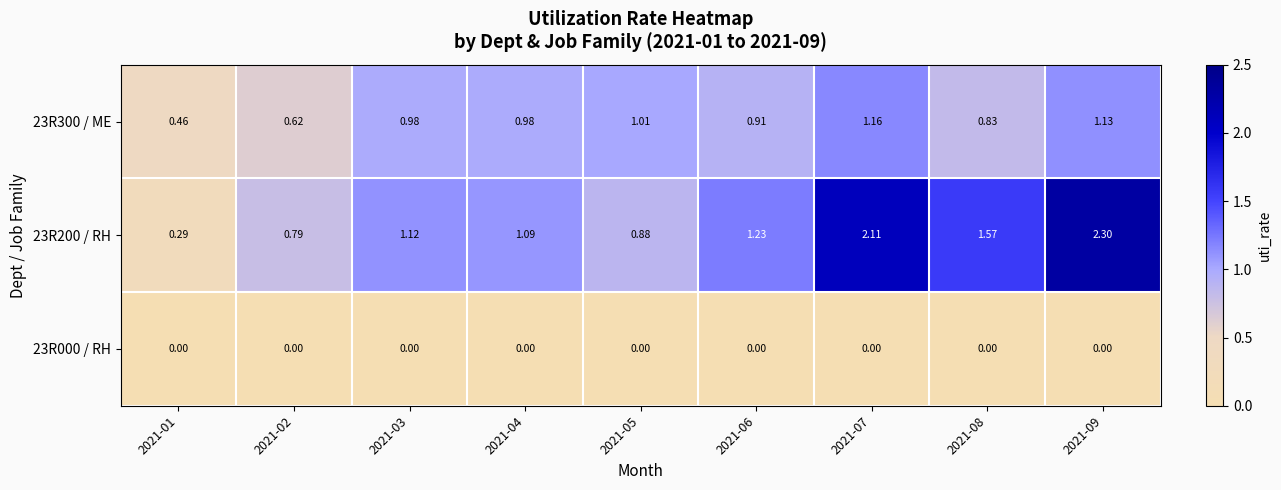

At which category does the chart reach its peak across all series?

2021-09